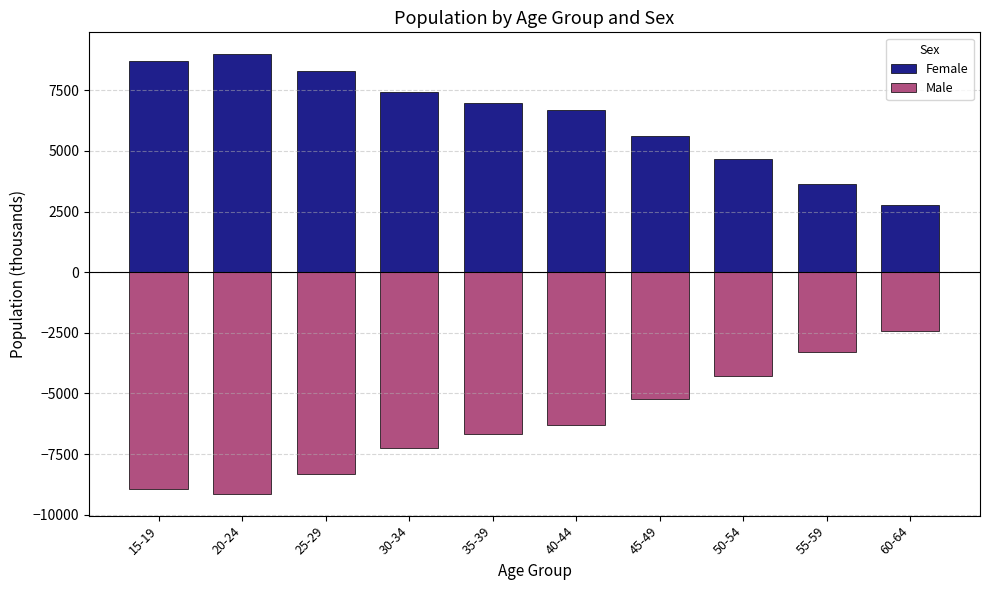

List the labels in order of Female value, largest first.

20-24, 15-19, 25-29, 30-34, 35-39, 40-44, 45-49, 50-54, 55-59, 60-64